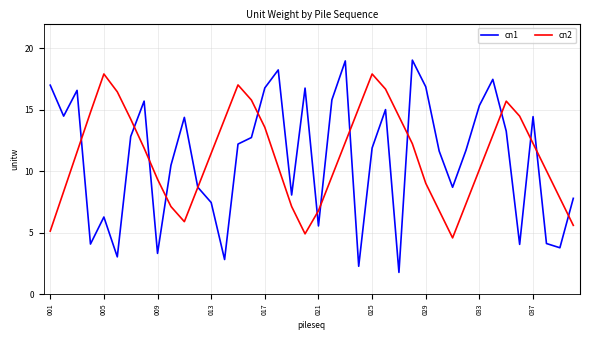

True or false: cn1 and cn2 intersect in this chart.

True